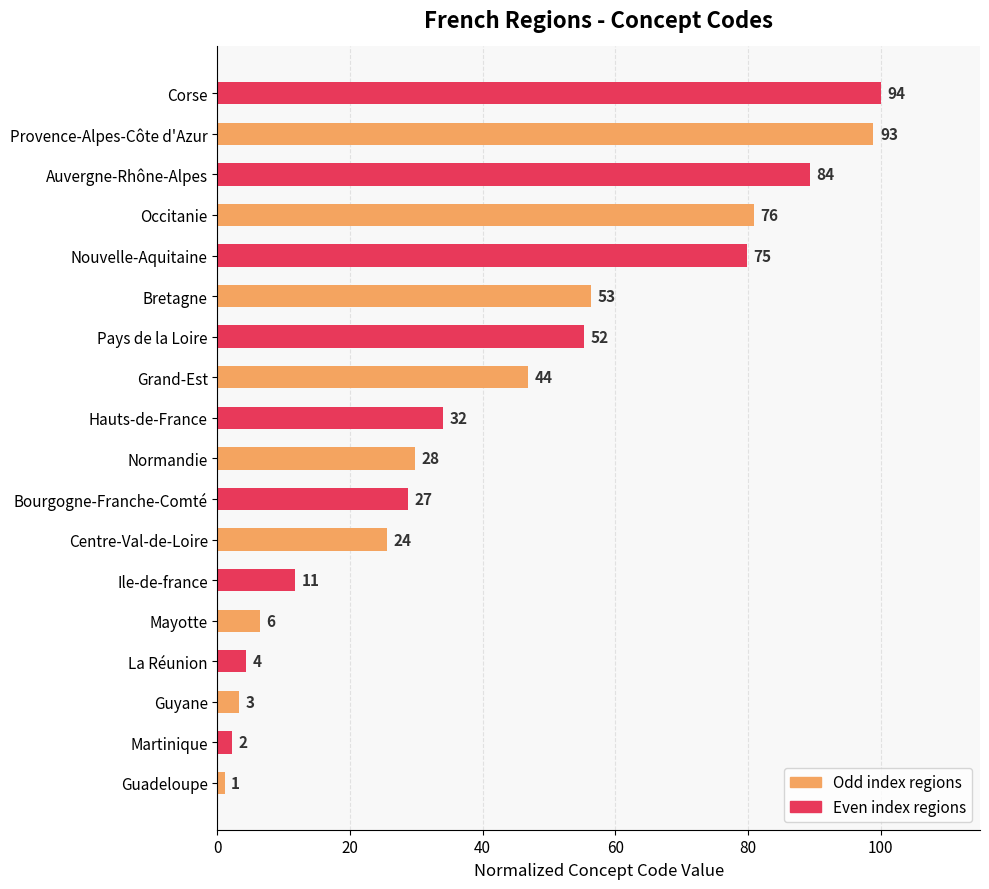

Are the bars horizontal?

Yes